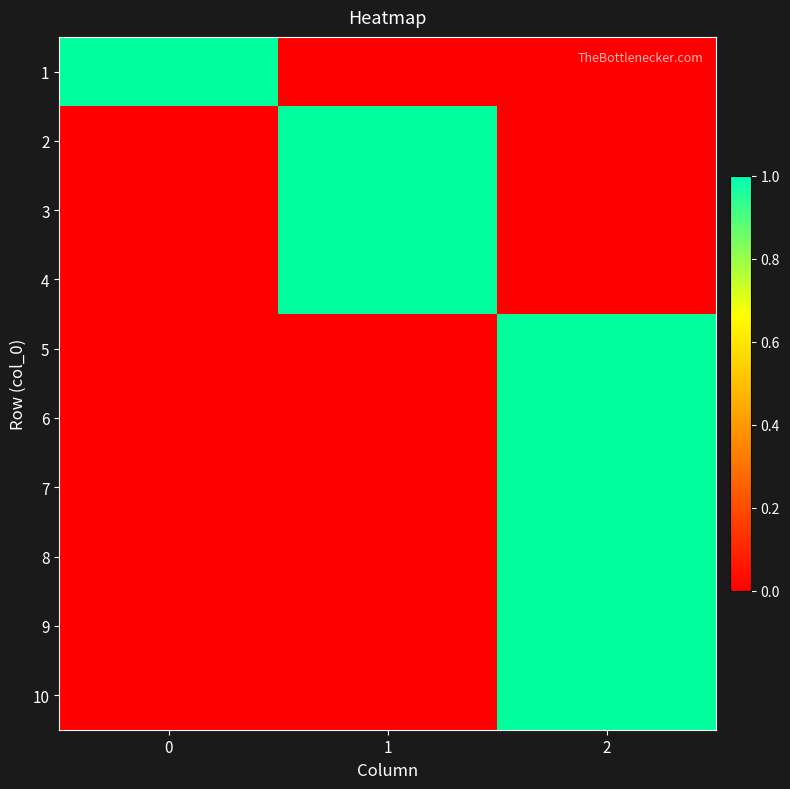

At which category is the sum across all series the highest?

2